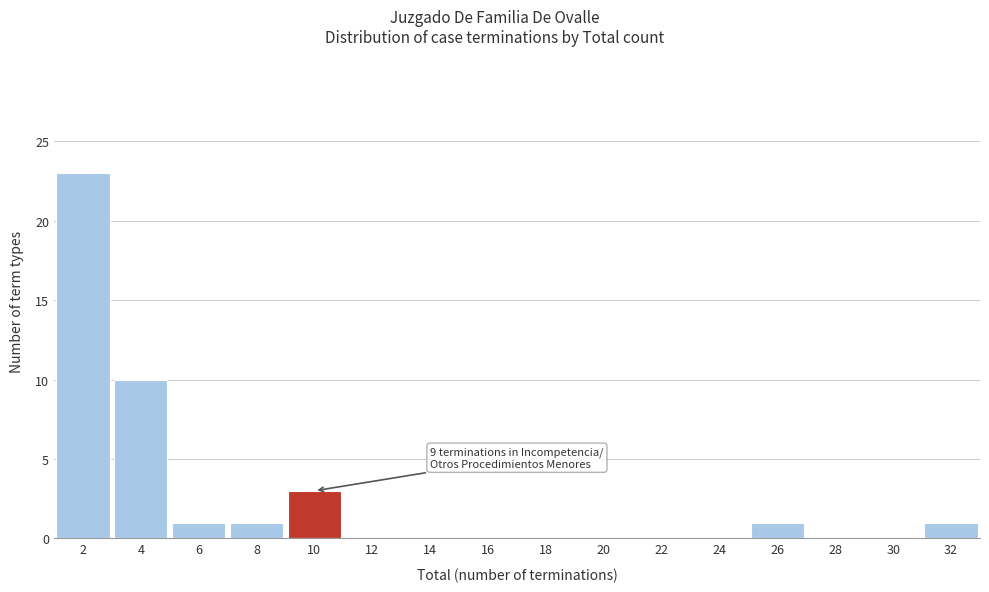

Reading left to right, list all the values displayed in this chart.

2=23	4=10	6=1	8=1	10=3	12=0	14=0	16=0	18=0	20=0	22=0	24=0	26=1	28=0	30=0	32=1